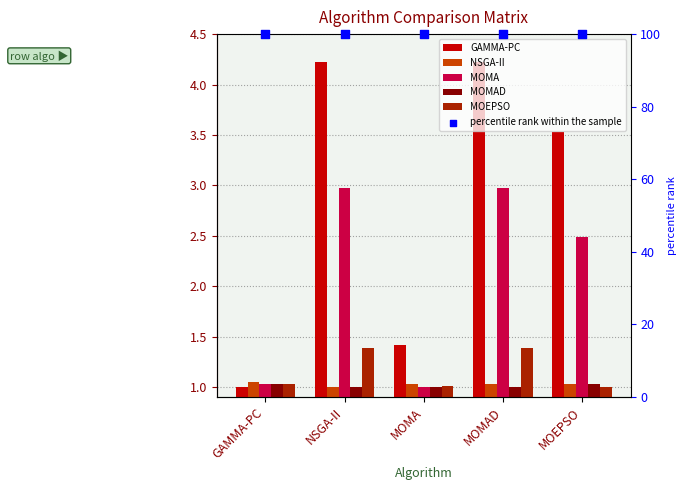

At which category is the sum across all series the highest?

MOMAD